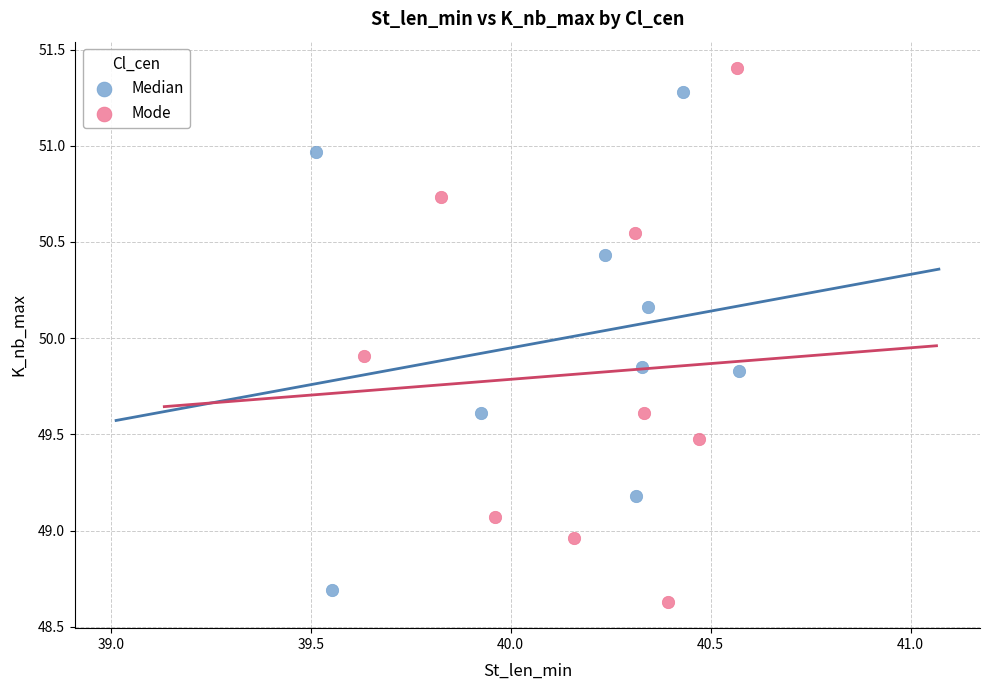

Which series contains the highest Y value?

Mode